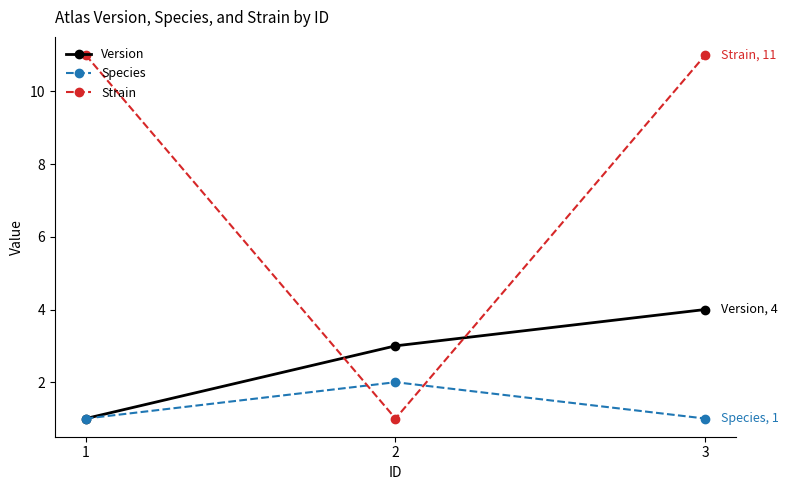

True or false: Strain has a value of 0 at 2.

False